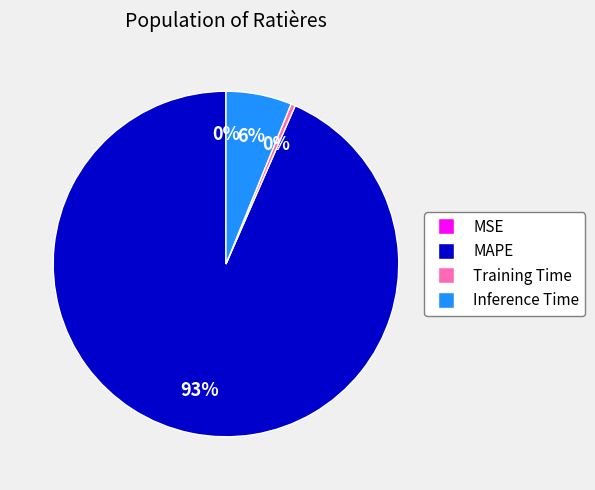

Between Training Time and Inference Time, which is larger?

Inference Time